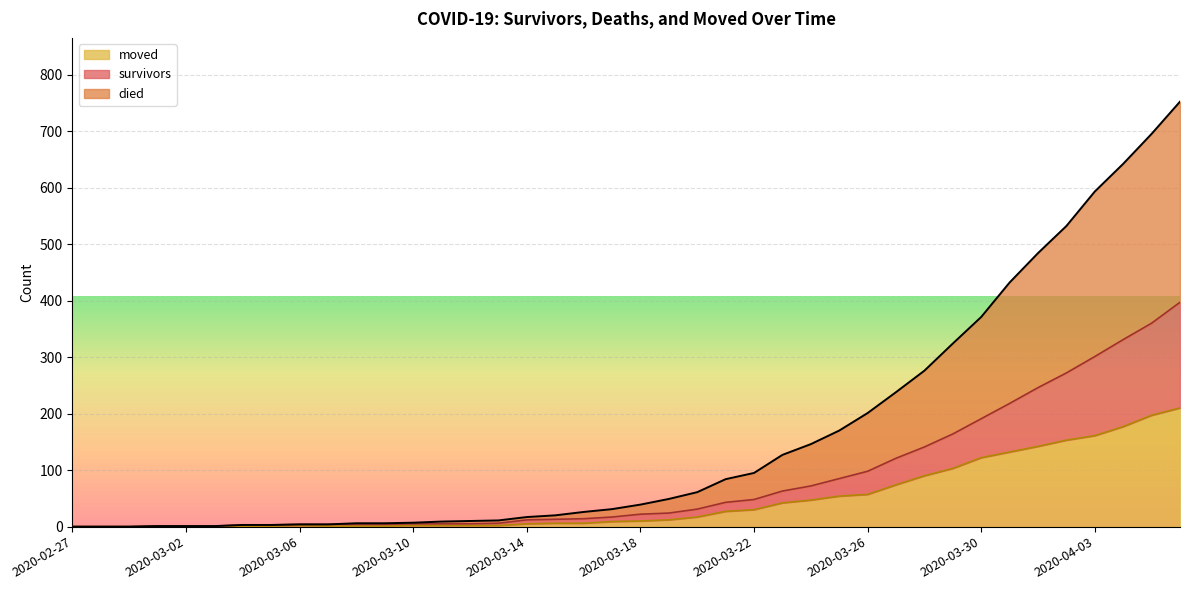

Between 2020-04-04 and 2020-02-29, which is larger?

2020-04-04